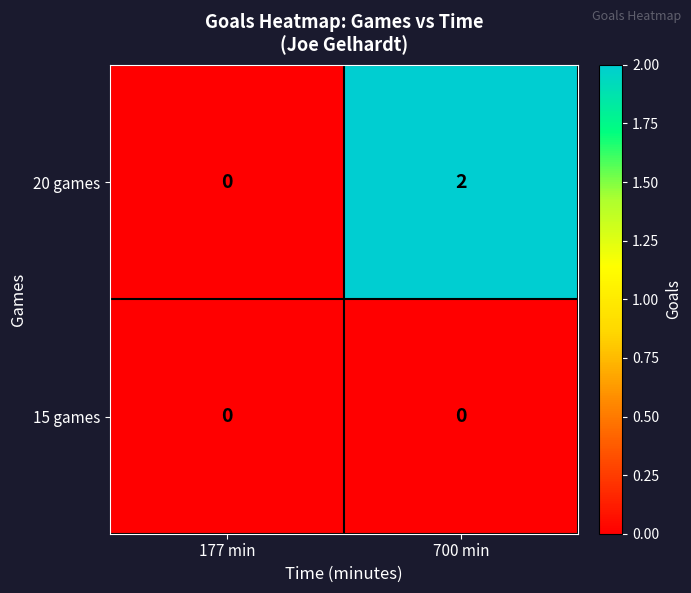

Rank the series by their average value, from highest to lowest.

20 games, 15 games